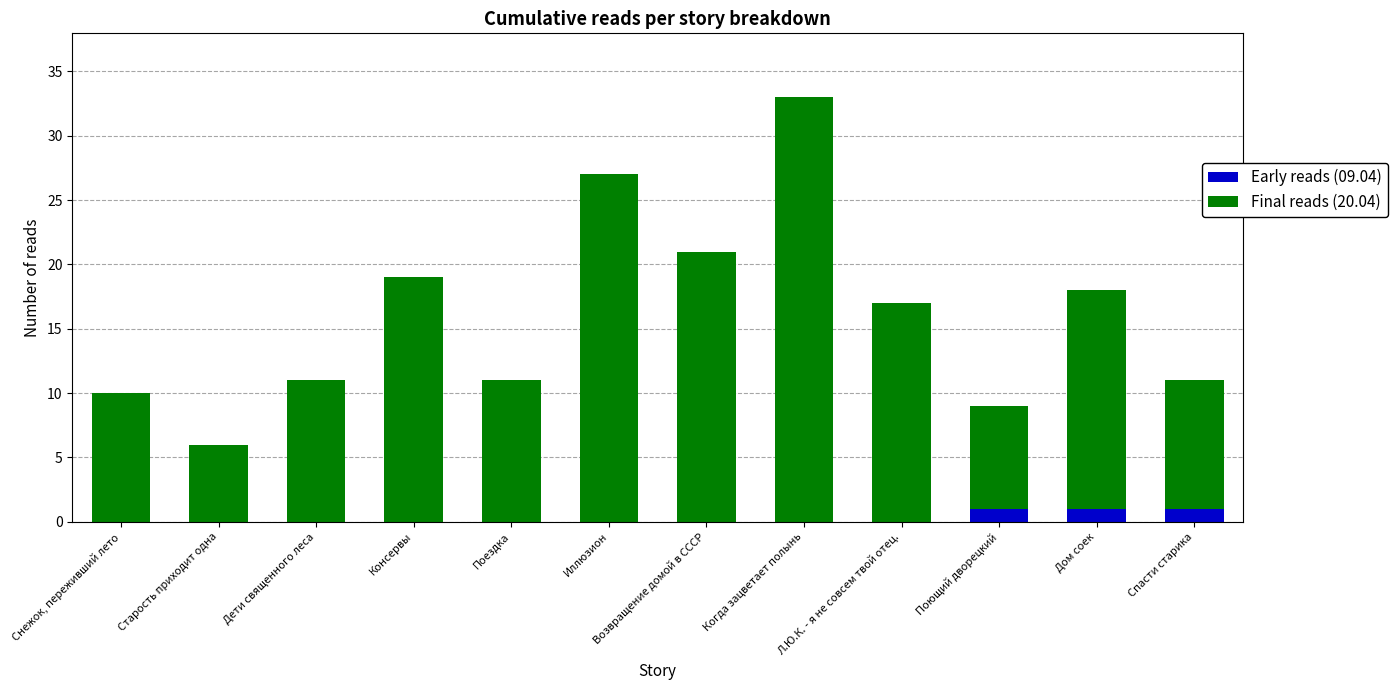

True or false: Early reads (09.04) has a value of 0 at Старость приходит одна.

True